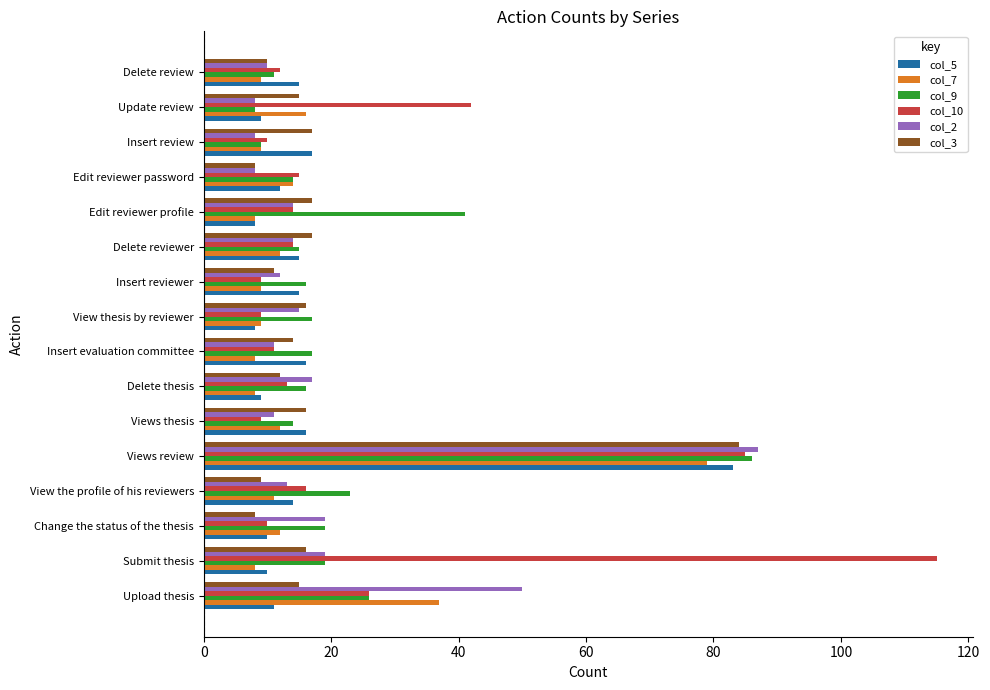

What is the spread (max minus min) of values at Delete thesis?

9